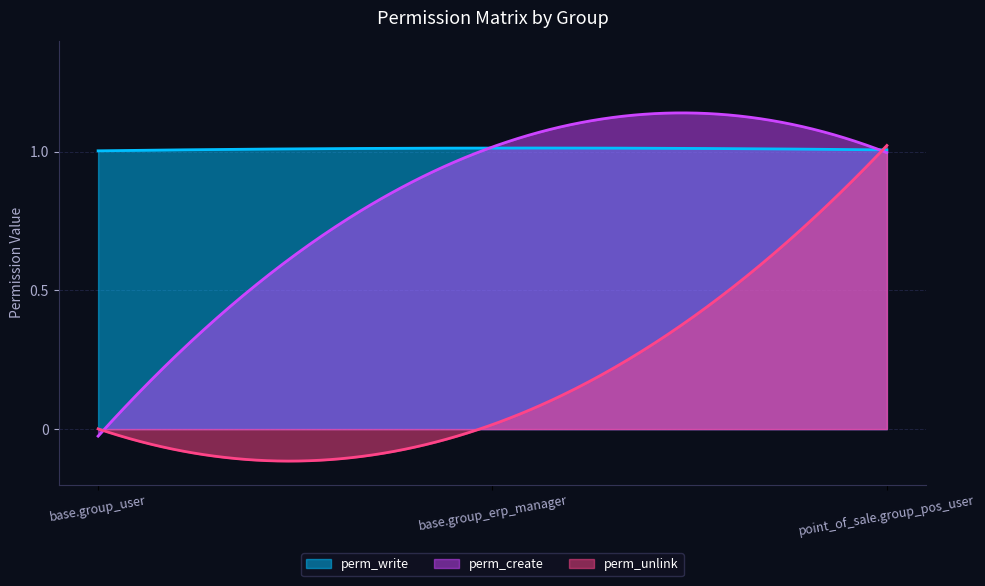

What is the difference between the highest and lowest values at base.group_user?

1